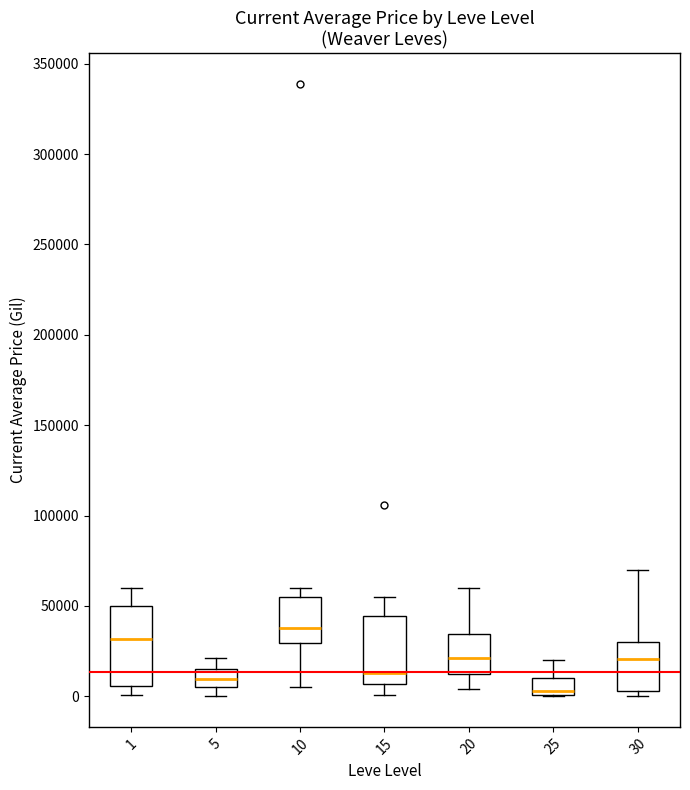

Where does the upper whisker of the box at x = 5 end on the y-axis? The values are not printed on the chart, so give them approximately, as read against the axis.

20000